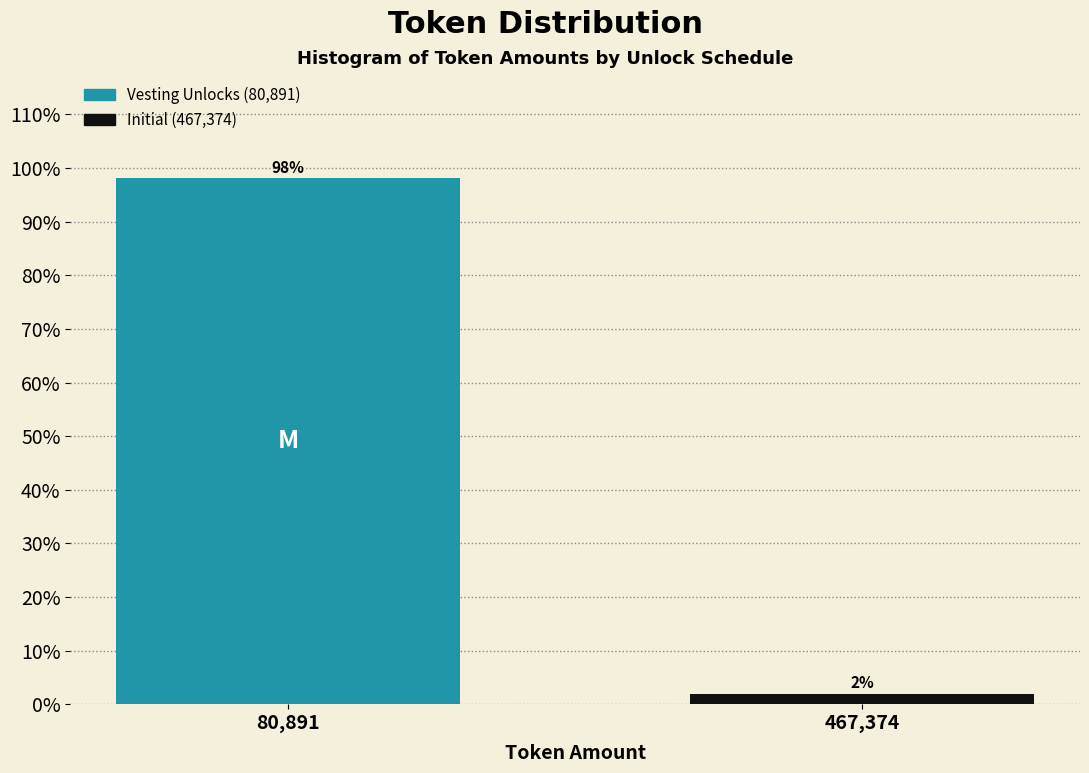

What is the sum of the values at 467,374 and 80,891?

100.0